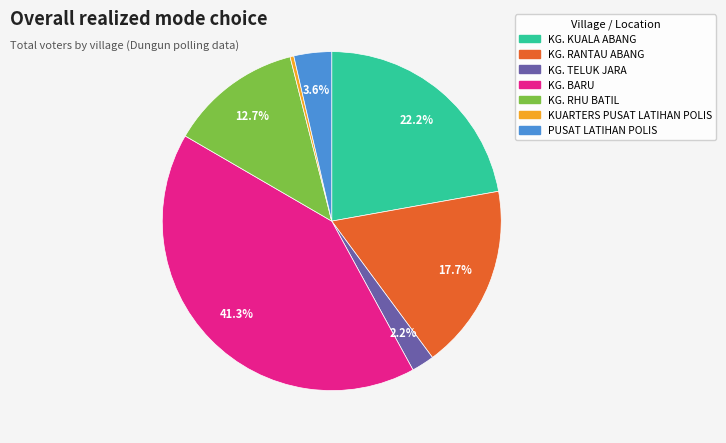

Does PUSAT LATIHAN POLIS represent more than half of the total?

No